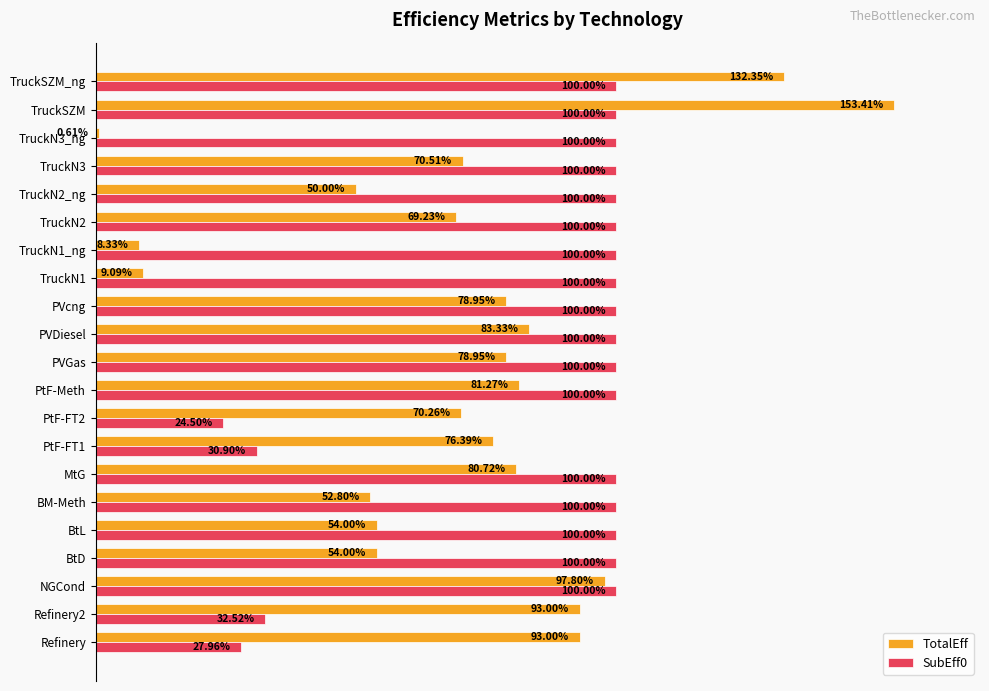

Does the chart contain any negative values?

No